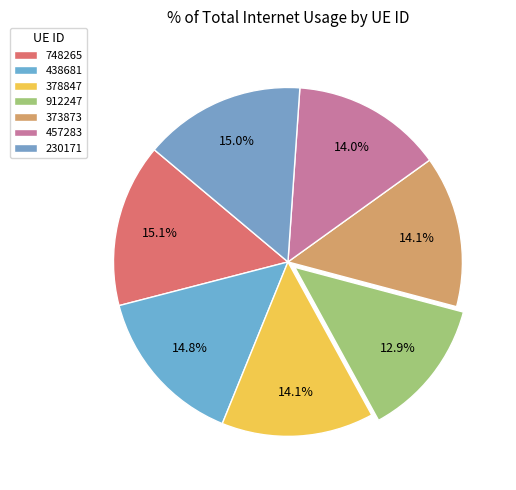

How many slices are in this pie chart?

7